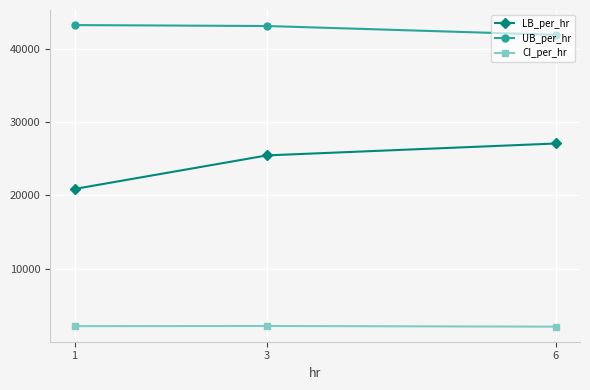

What is the minimum value shown in the chart?

2074.4